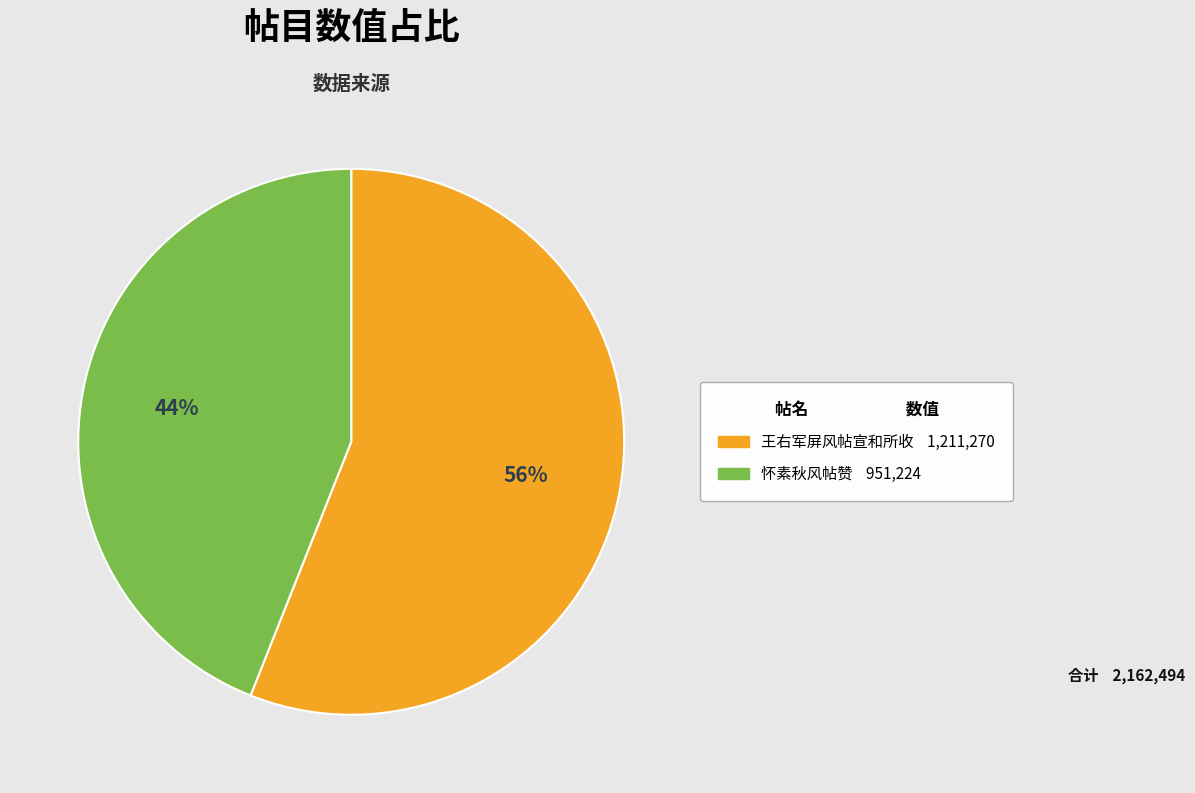

To the nearest percent, what is the difference between the largest and smallest slice percentages?

12%